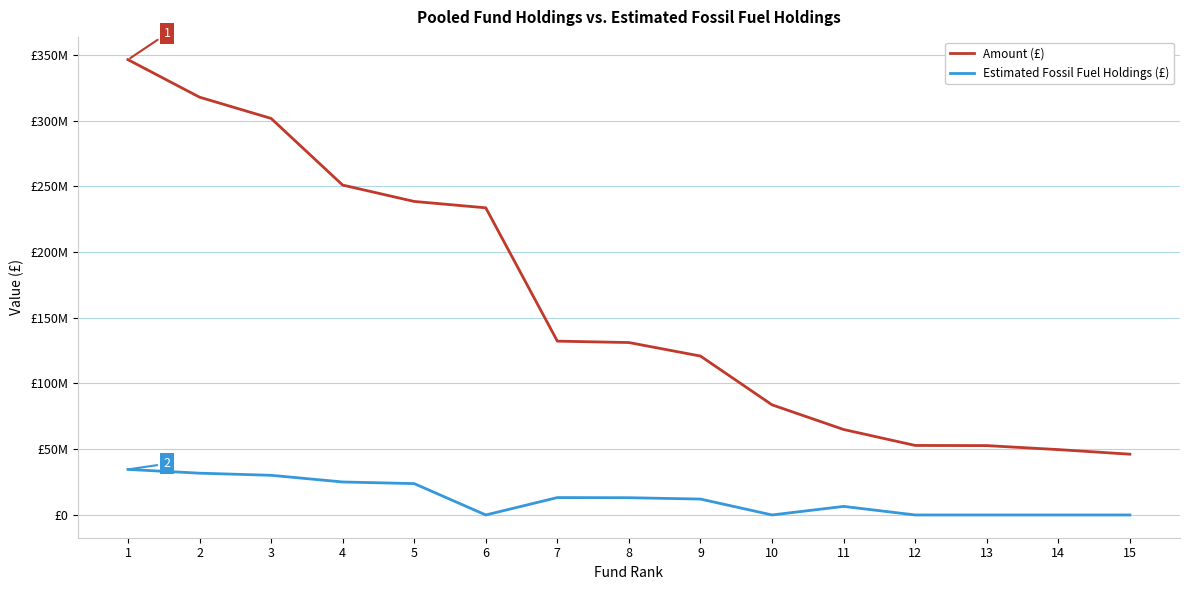

The value of Amount (£) at 3 is 109098699.1. True or false?

False